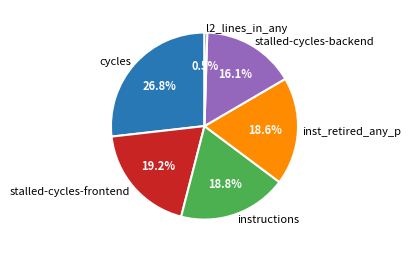

Which slice is the smallest?

l2_lines_in_any